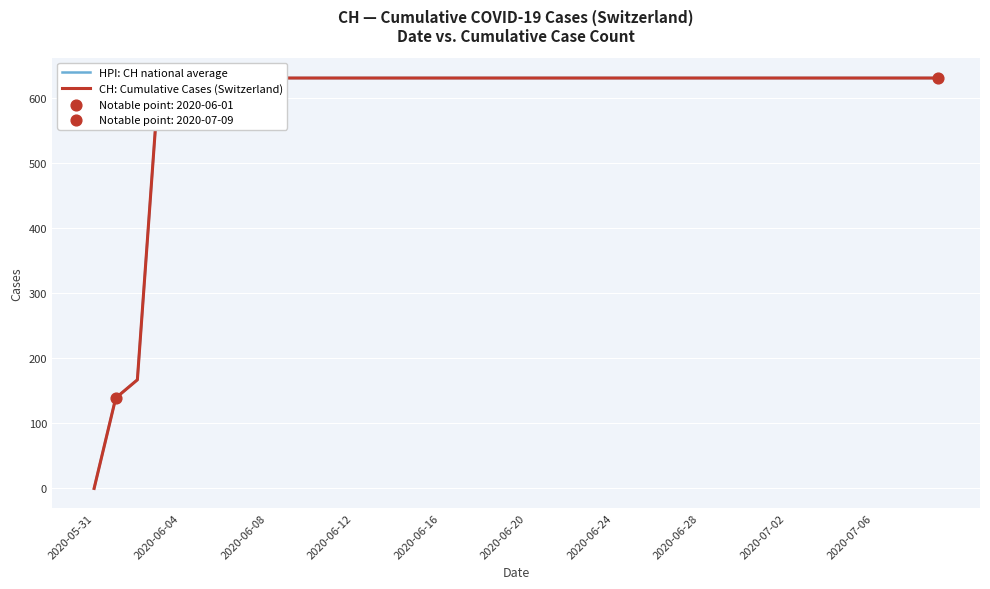

What are all the series names shown in the legend?

HPI: CH national average, CH: Cumulative Cases (Switzerland)